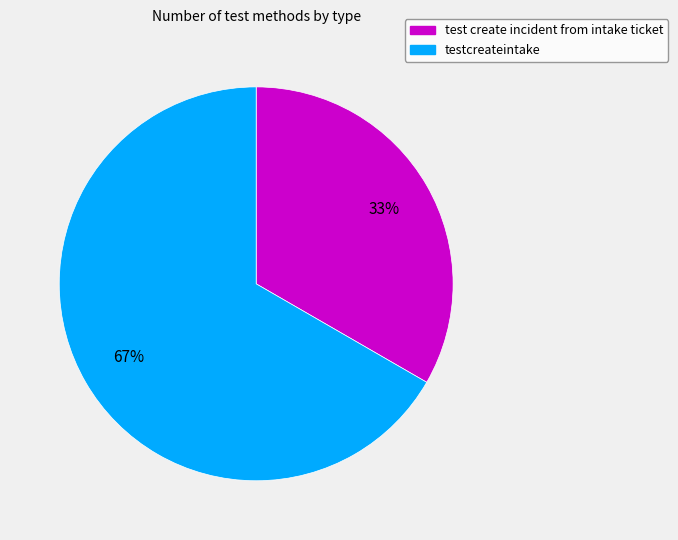

Does test create incident from intake ticket account for over 50% of the chart?

No